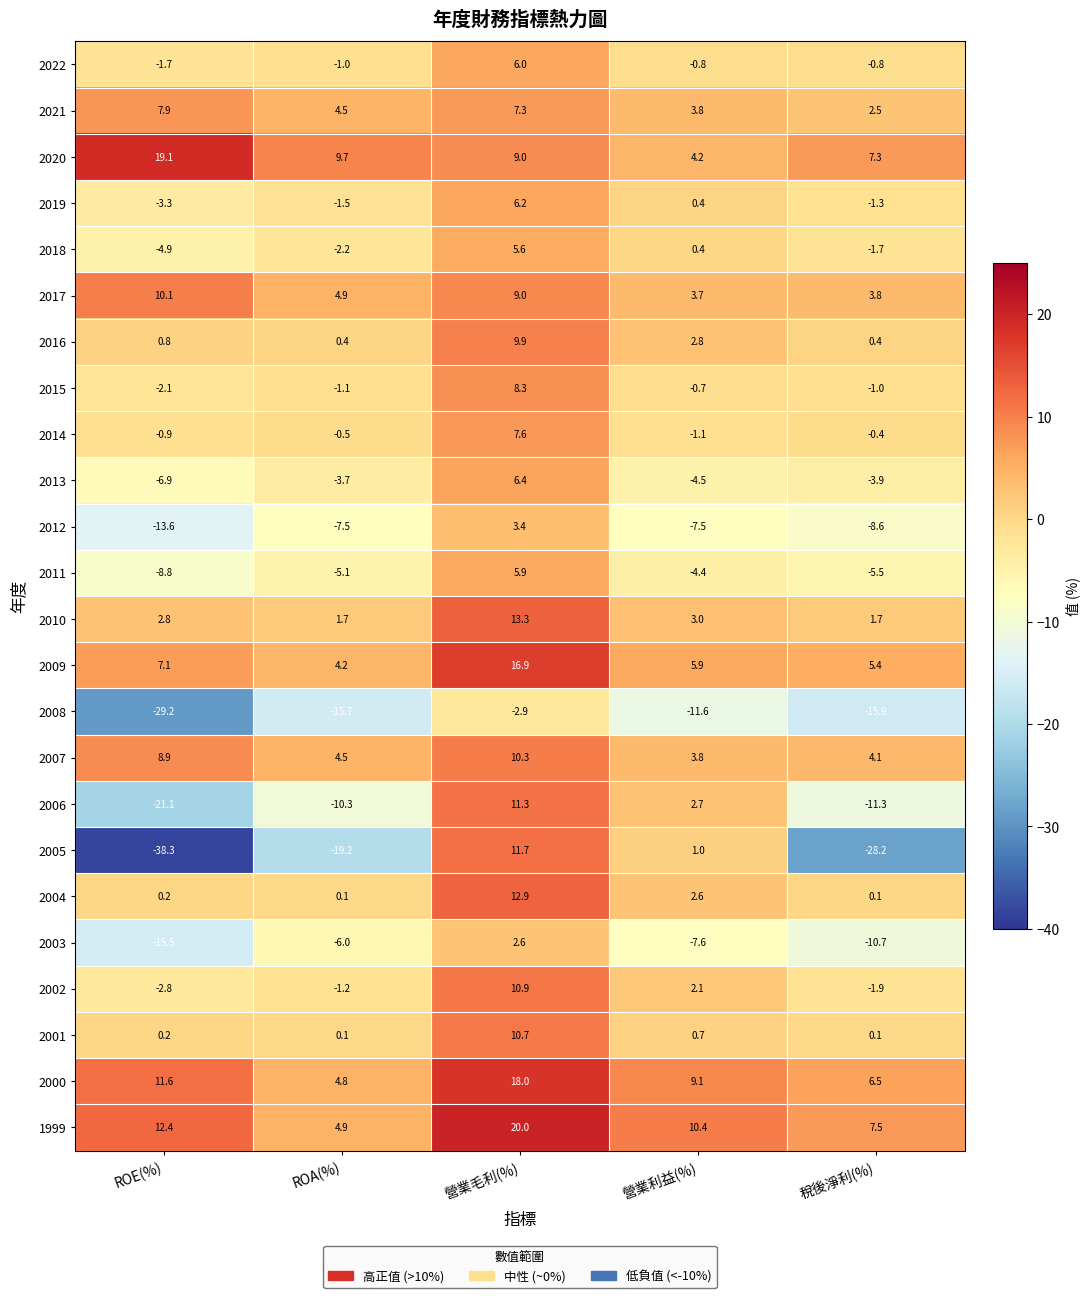

Where does the 2008 series first go above -15?

營業毛利(%)